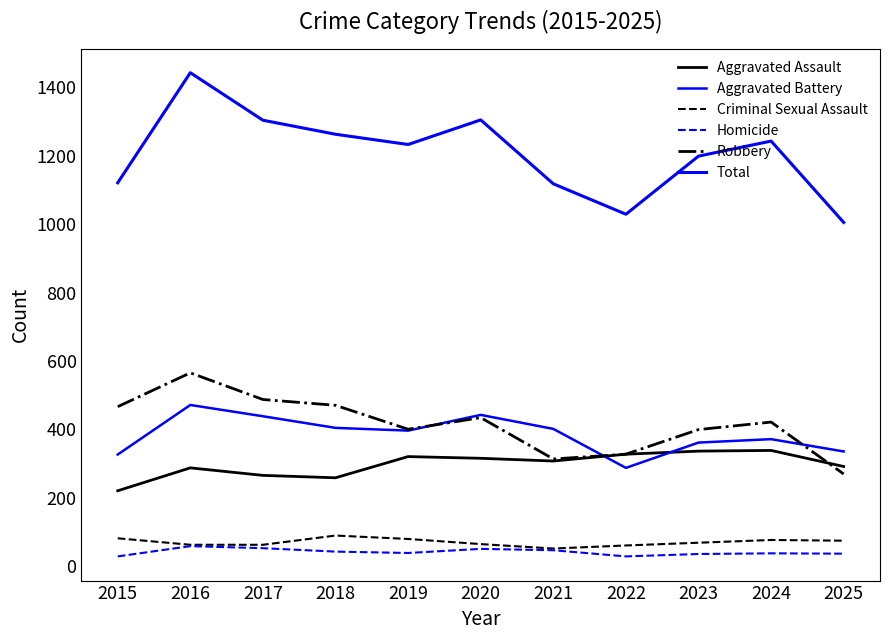

How many lines are shown in the chart?

6